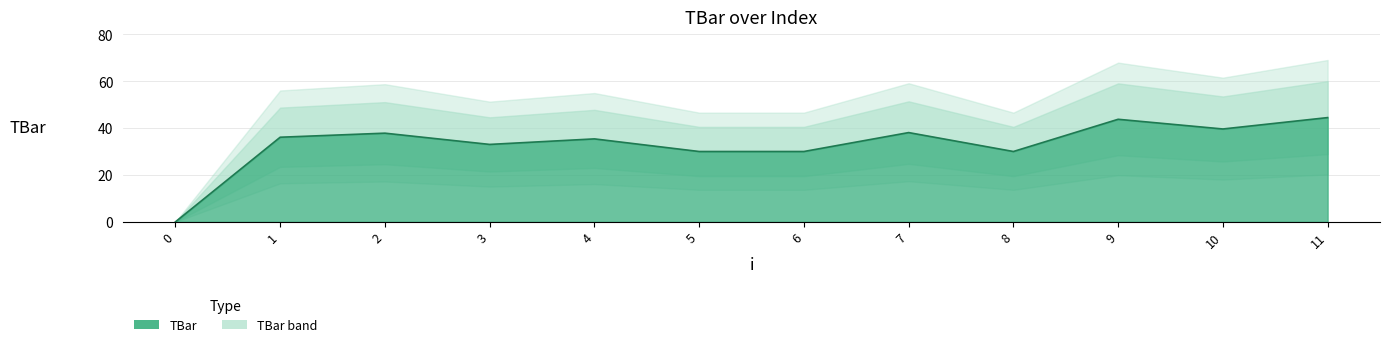

At which label is the value closest to 22?

5